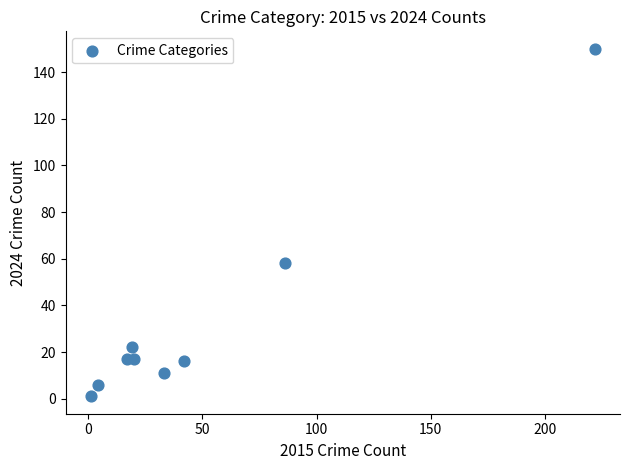

What is the range of Y values (max minus min)?

149